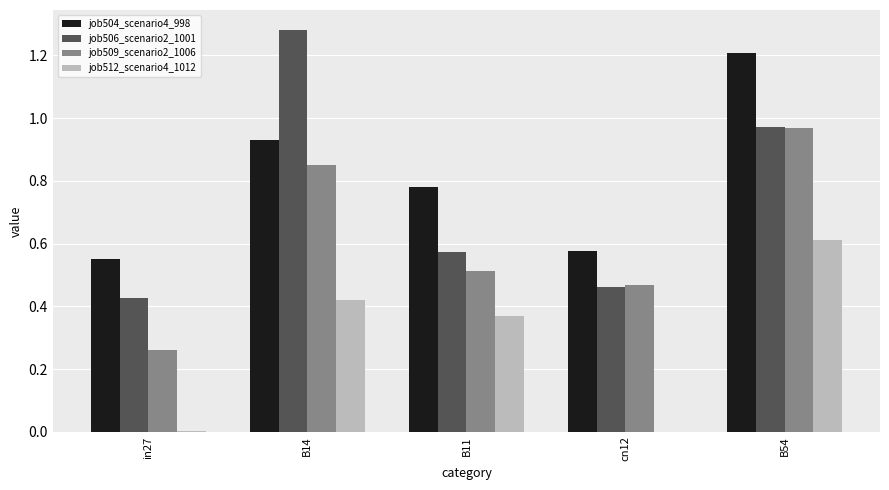

How many data points does each series have?

5